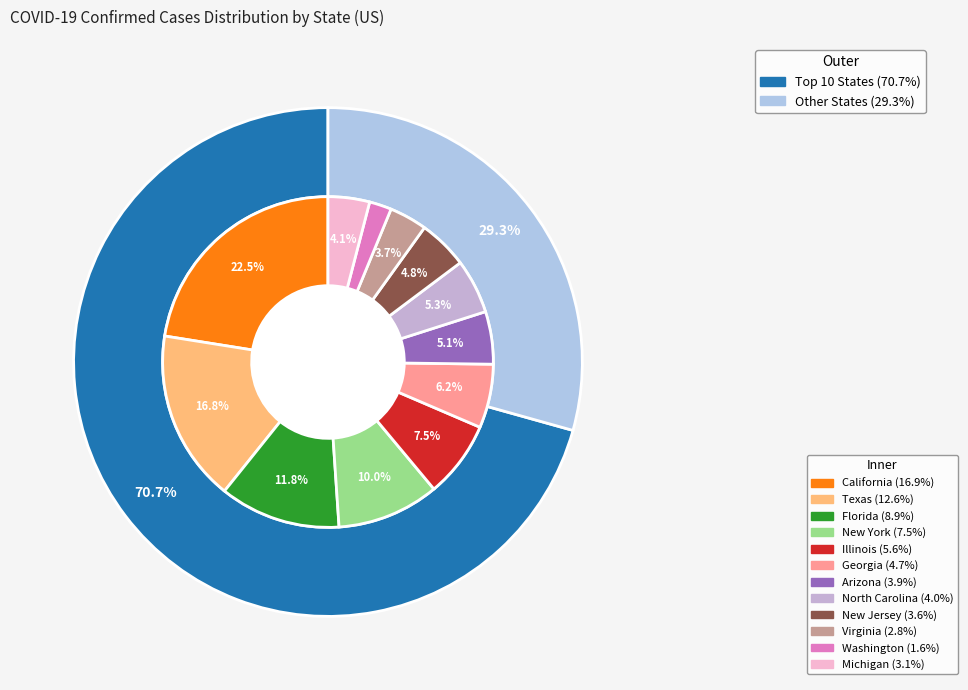

The Virginia slice represents 11% of the pie. True or false?

False